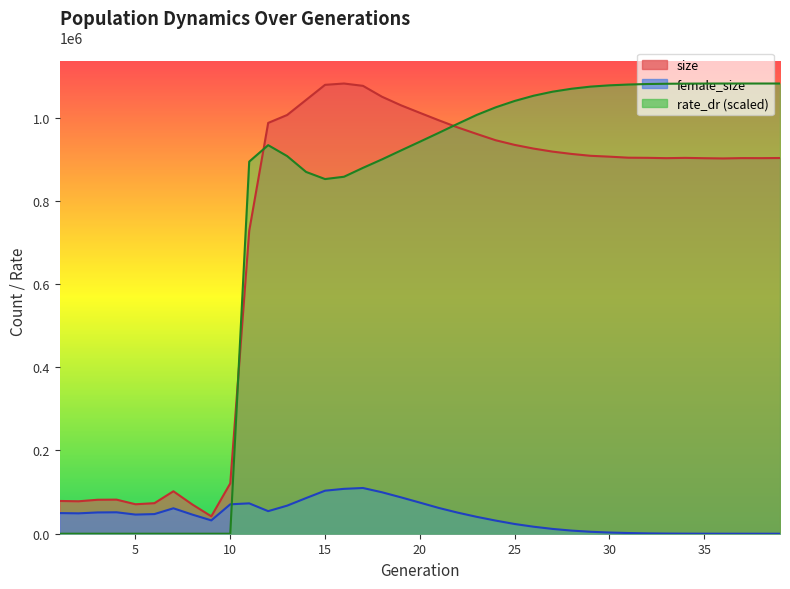

Reading left to right, what are all the values shown in this chart?

size: 1=78713.0	2=77967.0	3=81612.0	4=81918.0	5=70812.0	6=73381.0	7=101984.0	8=70222.0	9=41806.0	10=120941.0	11=727864.0	12=987002.0	13=1006056.0	14=1042260.0	15=1078496.0	16=1081664.0	17=1076095.0	18=1049982.0	19=1029446.0	20=1011287.0	21=993339.0	22=976150.0	23=960532.0	24=945366.0	25=934225.0	26=925331.0	27=918051.0	28=912499.0	29=908022.0	30=905929.0	31=903460.0	32=903118.0	33=902337.0	34=903006.0	35=902230.0	36=901668.0	37=902467.0	38=902360.0	39=902683.0
female_size: 1=49593.0	2=48969.0	3=51131.0	4=51494.0	5=46007.0	6=47197.0	7=61099.0	8=45951.0	9=32047.0	10=70659.0	11=72965.0	12=54235.0	13=67452.0	14=85669.0	15=103367.0	16=107820.0	17=109845.0	18=99653.0	19=87465.0	20=74791.0	21=61934.0	22=50646.0	23=40561.0	24=31566.0	25=23383.0	26=16838.0	27=11537.0	28=7536.0	29=4683.0	30=2881.0	31=1652.0	32=836.0	33=405.0	34=189.0	35=84.0	36=29.0	37=14.0	38=3.0	39=0.0
rate_dr: 1=0.0	2=0.0	3=0.0	4=0.0	5=0.0	6=0.0	7=0.0	8=0.0	9=0.0	10=0.0	11=894041.8	12=933560.4	13=907323.6	14=869238.2	15=852131.7	16=857679.5	17=879028.3	18=899304.1	19=920705.9	20=941812.4	21=963152.6	22=984936.2	23=1006196.3	24=1024425.6	25=1039722.5	26=1052317.4	27=1062012.3	28=1069088.6	29=1074205.9	30=1077297.3	31=1079229.2	32=1080445.0	33=1081079.9	34=1081399.0	35=1081551.5	36=1081626.1	37=1081646.7	38=1081660.8	39=1081664.0